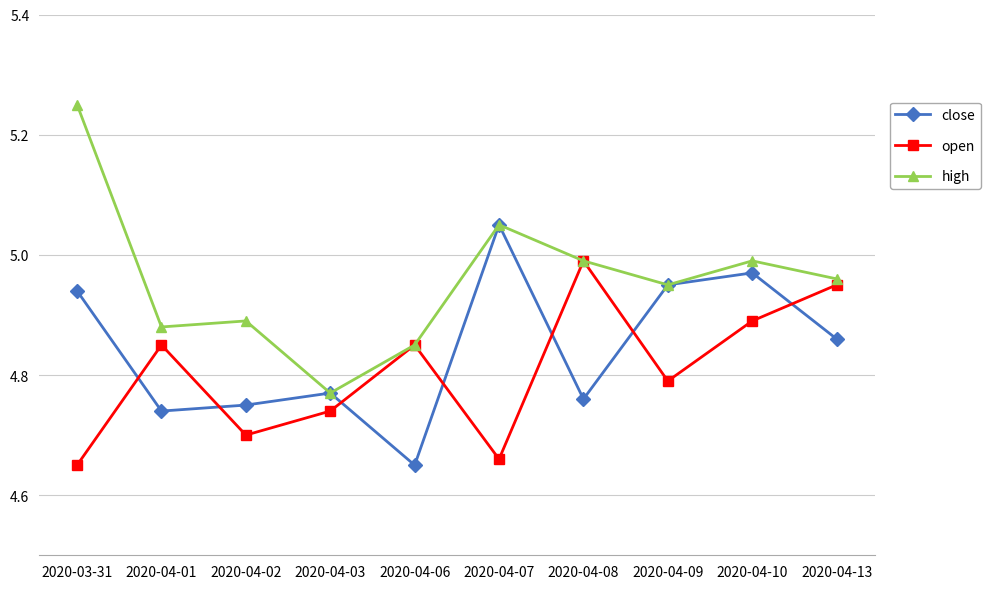

What is the difference between the highest and lowest values at 2020-04-09?

0.2